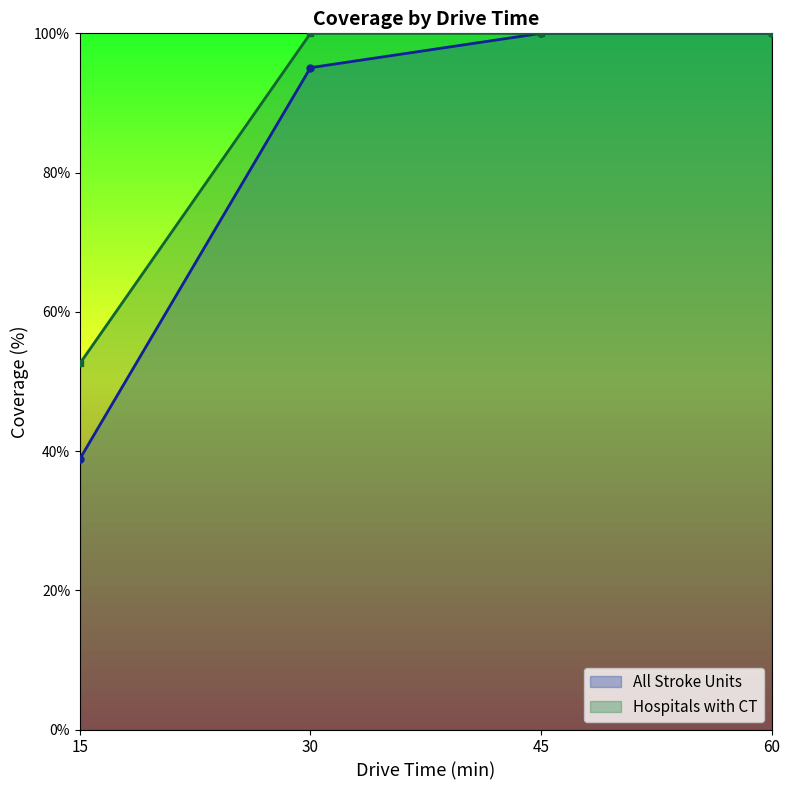

What is the difference between the highest and lowest values at 15?

13.7